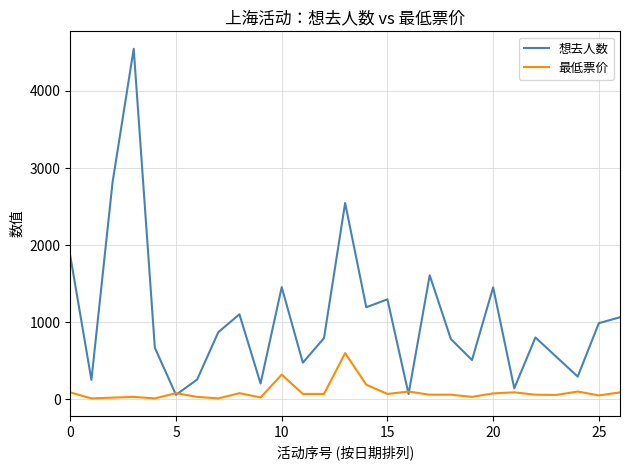

True or false: 最低票价 has more than 1 interior local peaks.

True